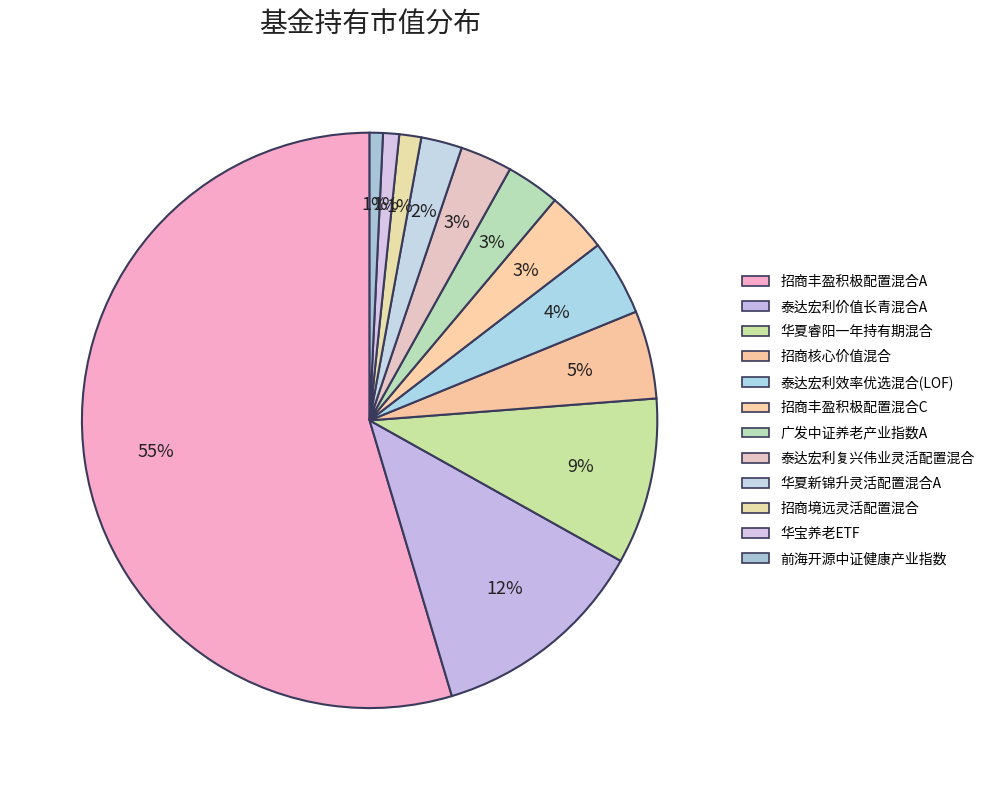

What is the largest slice in the pie chart?

招商丰盈积极配置混合A